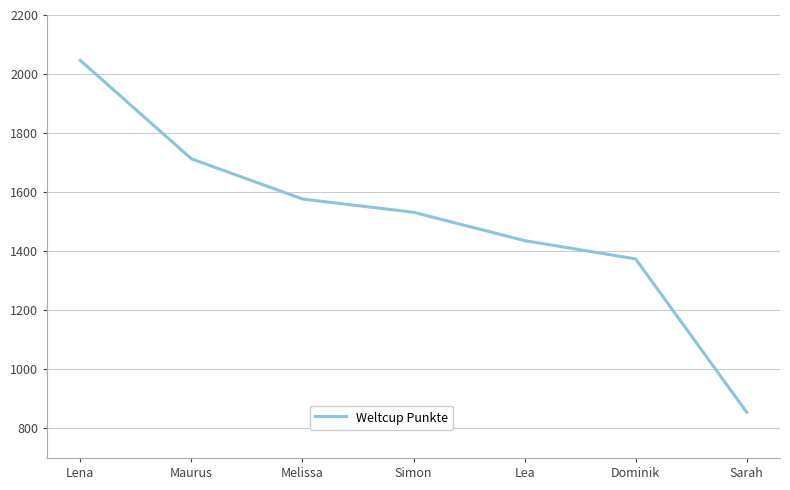

How many lines are shown in the chart?

1